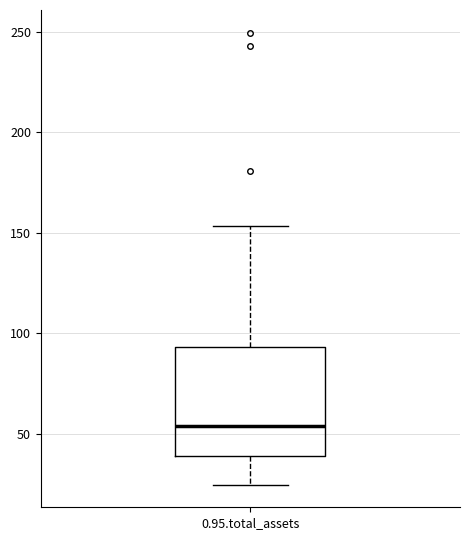

Where is the upper edge of the box for 0.95.total_assets on the y-axis? The values are not printed on the chart, so give them approximately, as read against the axis.

95